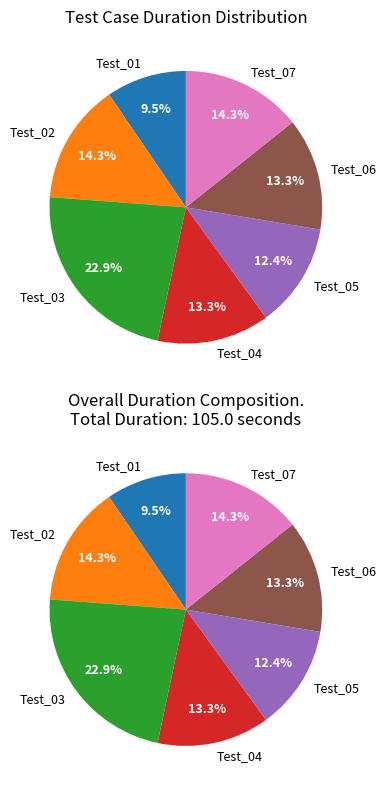

To the nearest percent, what percentage of the pie is Test_04?

13%